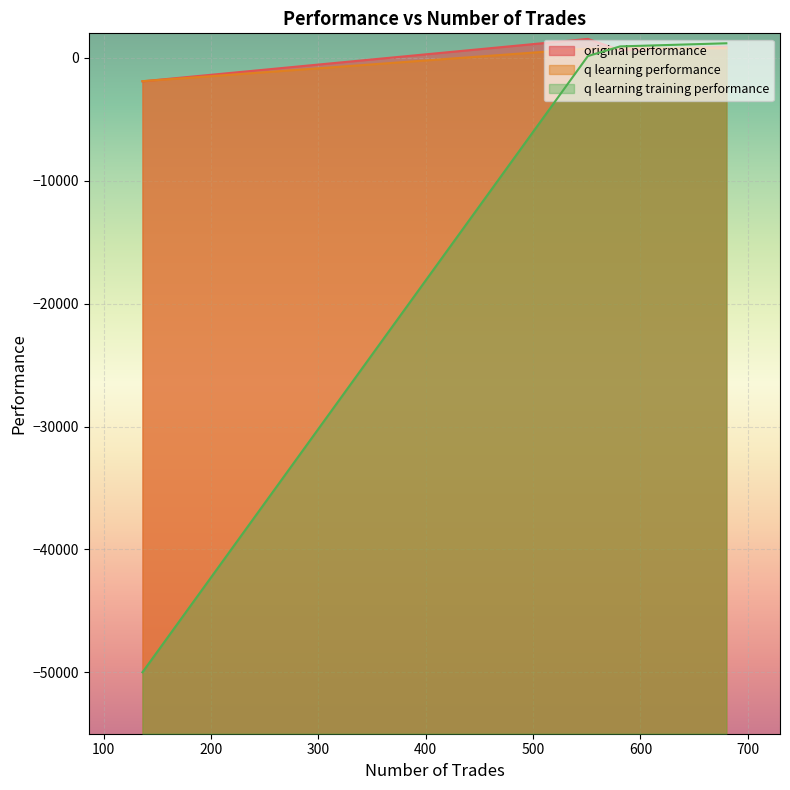

What is the average value of the q learning performance series?

109.8